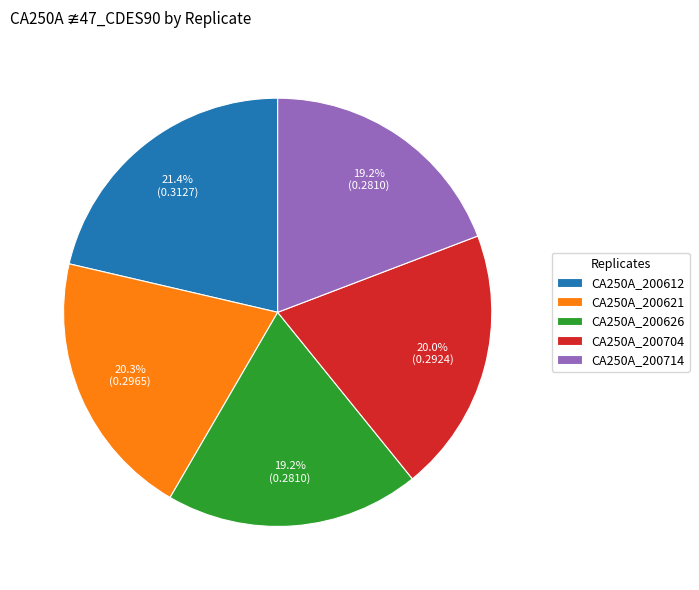

Does CA250A_200714 account for over 50% of the chart?

No